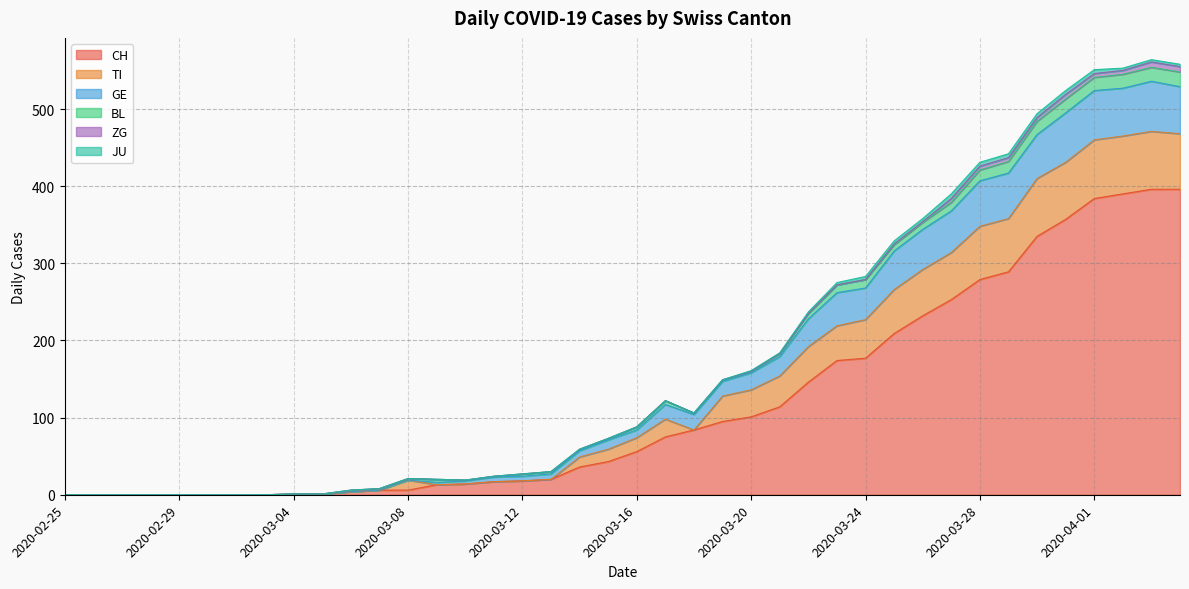

Reading right to left, list all the values displayed in this chart.

CH: 396	396	390	384	357	335	289	279	253	232	209	177	174	146	114	101	95	84	75	56	43	36	20	18	17	14	13	6	6	4	1	1	0	0	0	0	0	0	0	0
TI: 72	75	75	76	74	75	69	69	61	60	57	50	45	46	40	35	33	0	23	18	16	13	0	0	0	0	0	13	0	0	0	0	0	0	0	0	0	0	0	0
GE: 61	65	62	64	64	57	59	59	54	52	50	41	43	36	25	22	19	20	19	10	12	8	7	6	6	4	3	0	0	0	0	0	0	0	0	0	0	0	0	0
BL: 19	18	18	17	18	17	15	14	11	9	8	11	10	7	4	2	2	2	5	4	2	2	3	3	1	1	4	2	2	2	0	0	0	0	0	0	0	0	0	0
ZG: 7	7	5	5	6	5	5	5	5	1	1	0	0	0	0	0	0	0	0	0	0	0	0	0	0	0	0	0	0	0	0	0	0	0	0	0	0	0	0	0
JU: 3	3	3	5	5	5	5	5	6	4	4	4	3	2	1	1	0	0	0	0	0	0	0	0	0	0	0	0	0	0	0	0	0	0	0	0	0	0	0	0